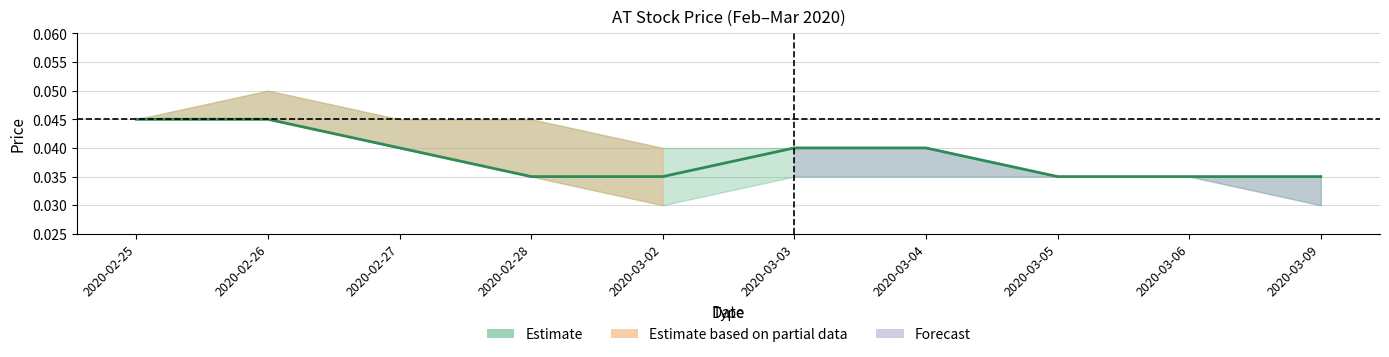

What is the label of the 7th point from the right?

2020-02-28